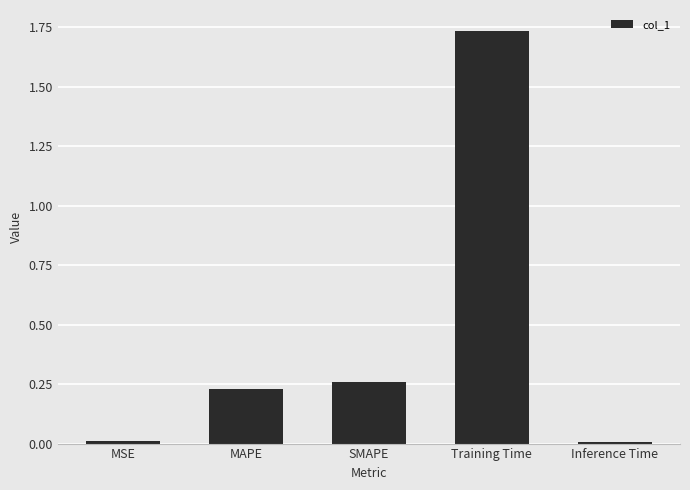

Which label corresponds to the largest value in the chart?

Training Time